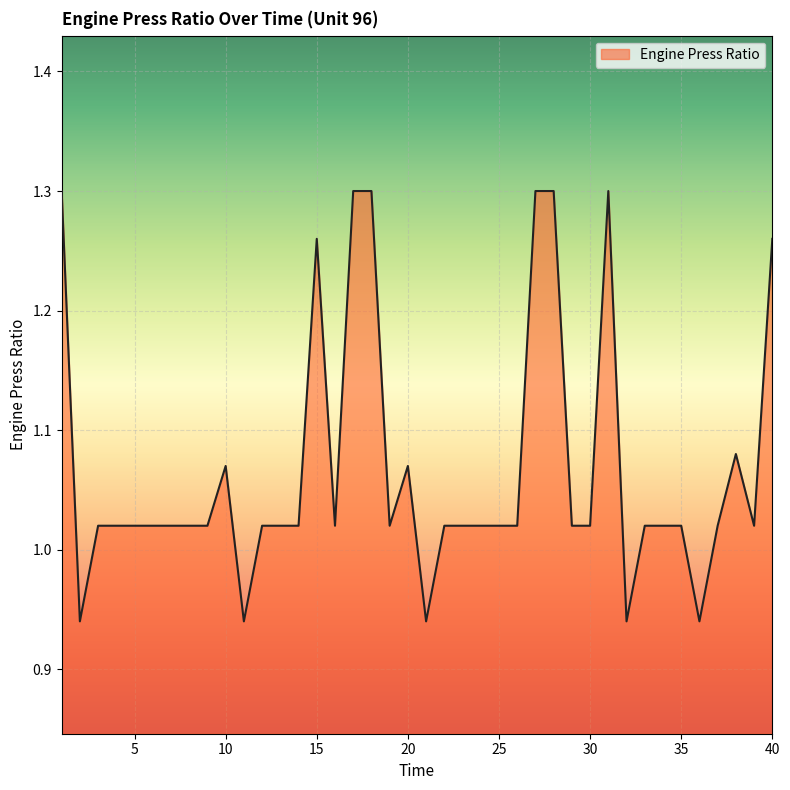

What is the difference between the maximum and minimum values?

0.4